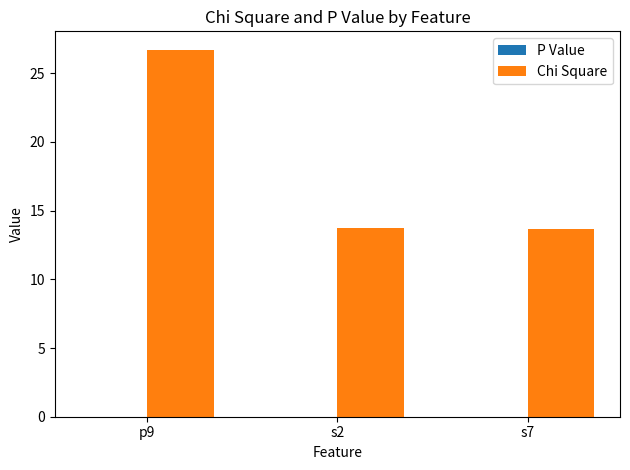

Which label corresponds to the largest value in the chart?

p9